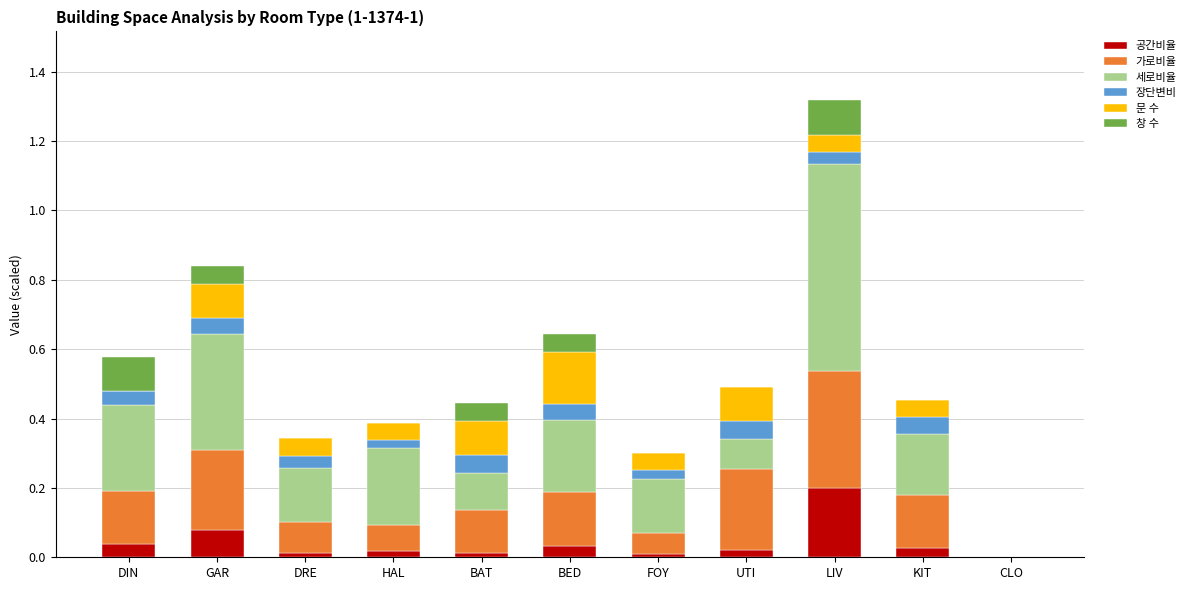

At which category is the sum across all series the highest?

LIV